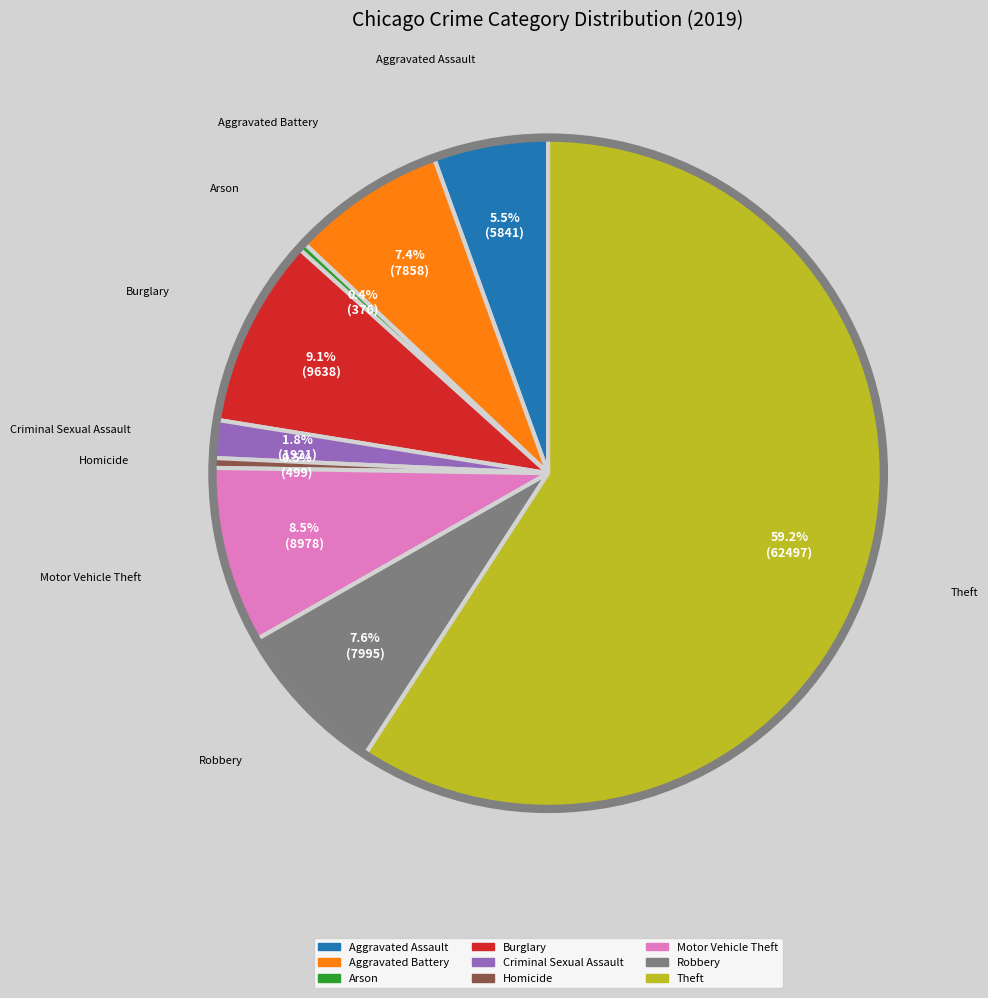

Is there any slice that represents more than half of the pie?

Yes